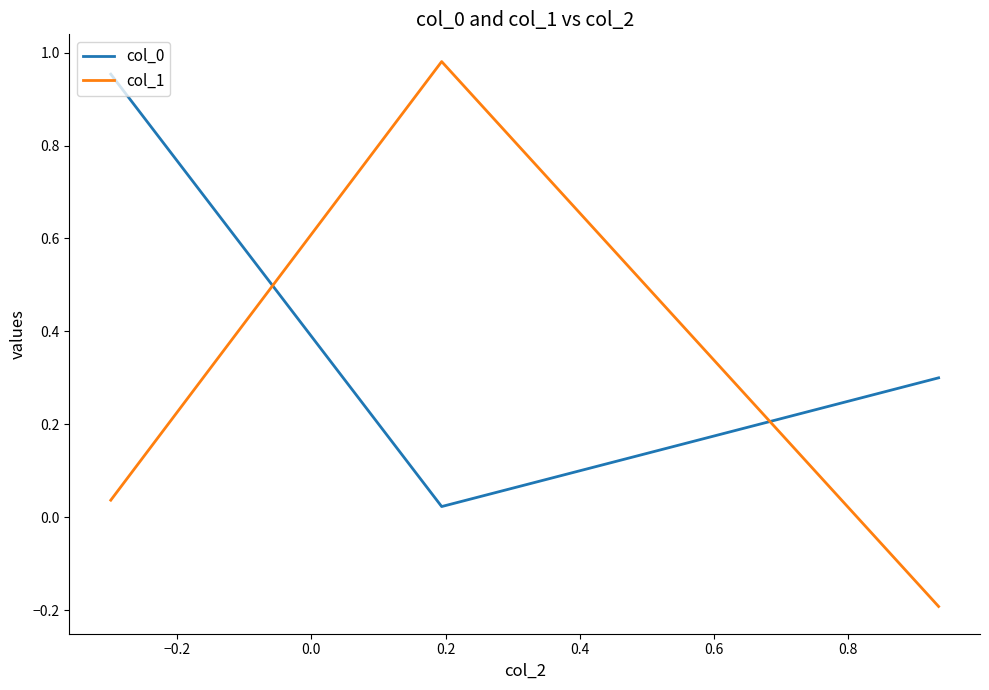

Which series has the widest spread of values?

col_1